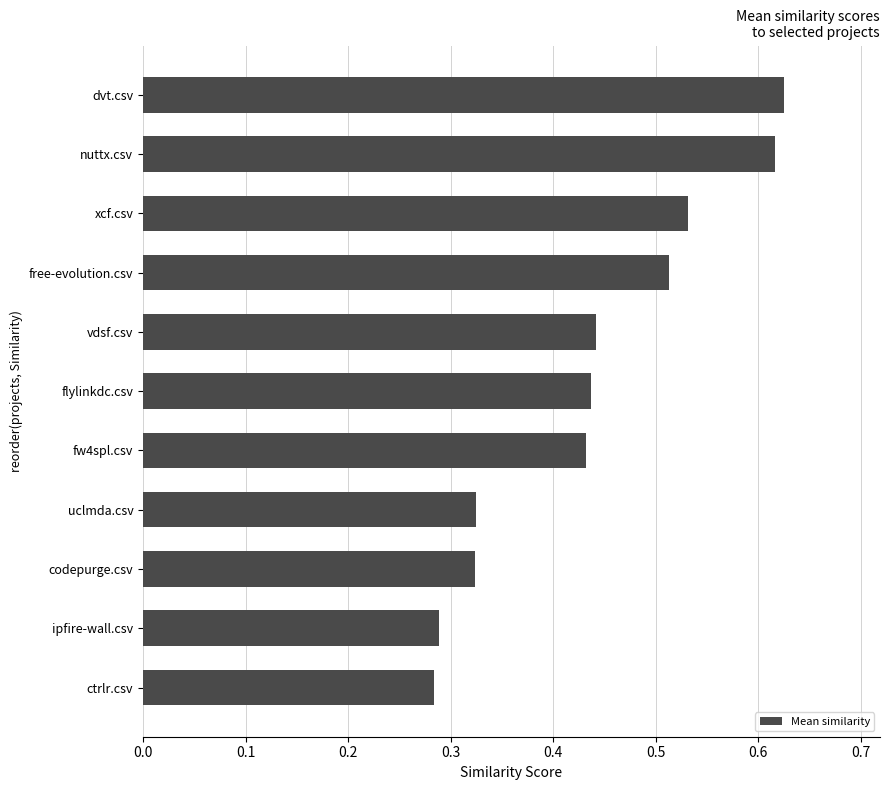

Is it true that the value at vdsf.csv is 0.7?

False